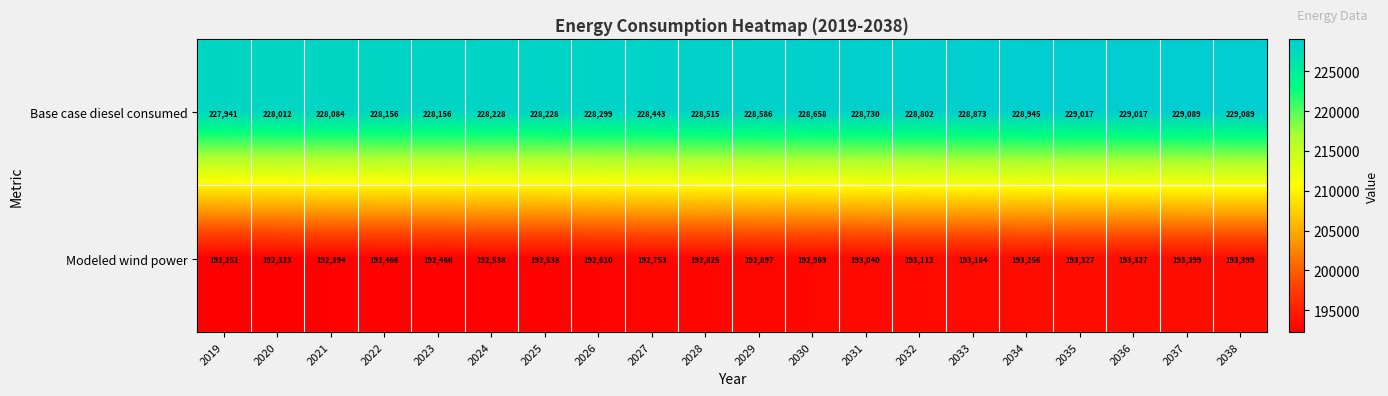

Between 2030 and 2038, which series saw the biggest shift?

Base case diesel consumed